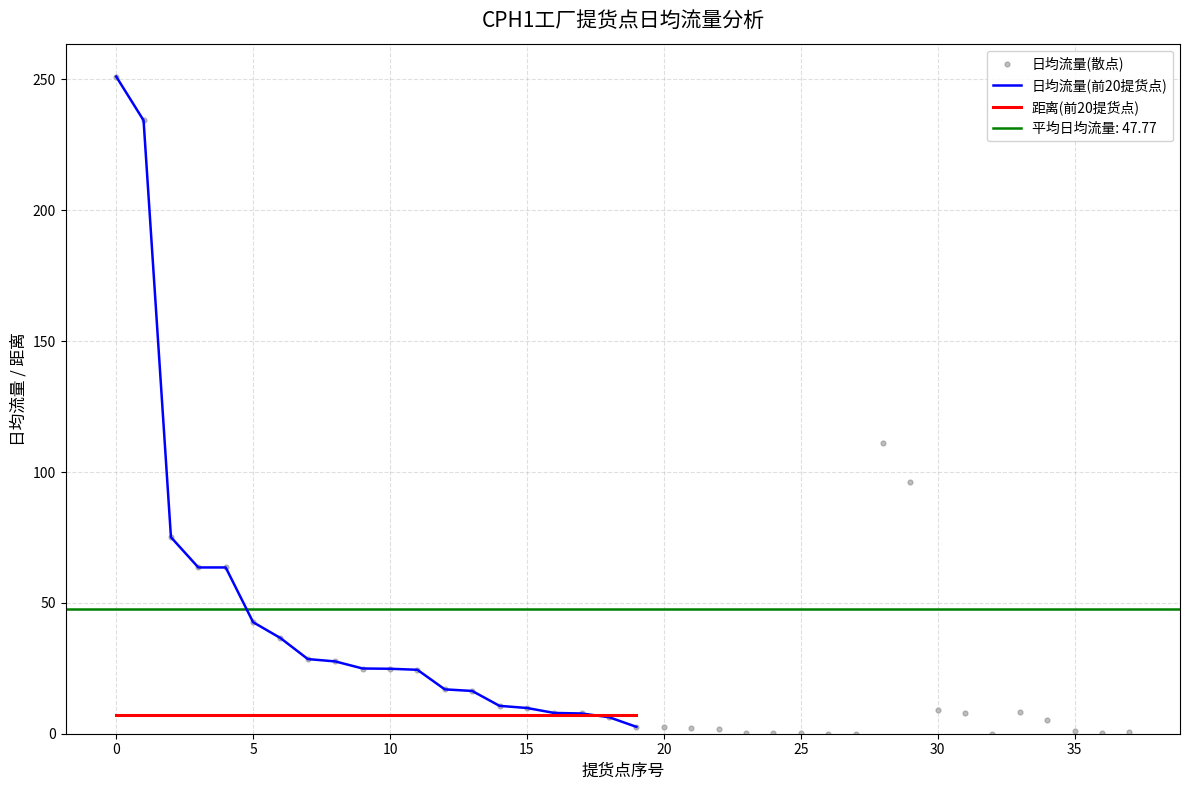

Which series has the largest total across all categories?

日均流量